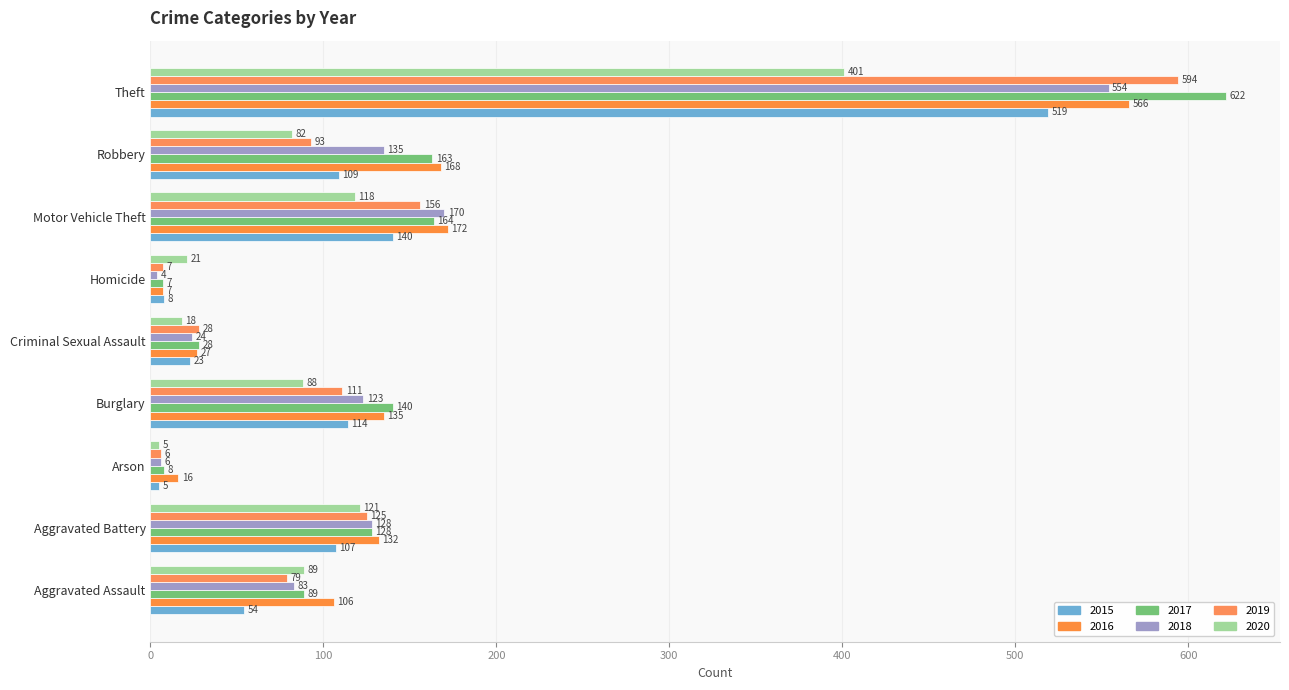

Is the value of 2018 at Criminal Sexual Assault greater than the value of 2020 at Criminal Sexual Assault?

Yes